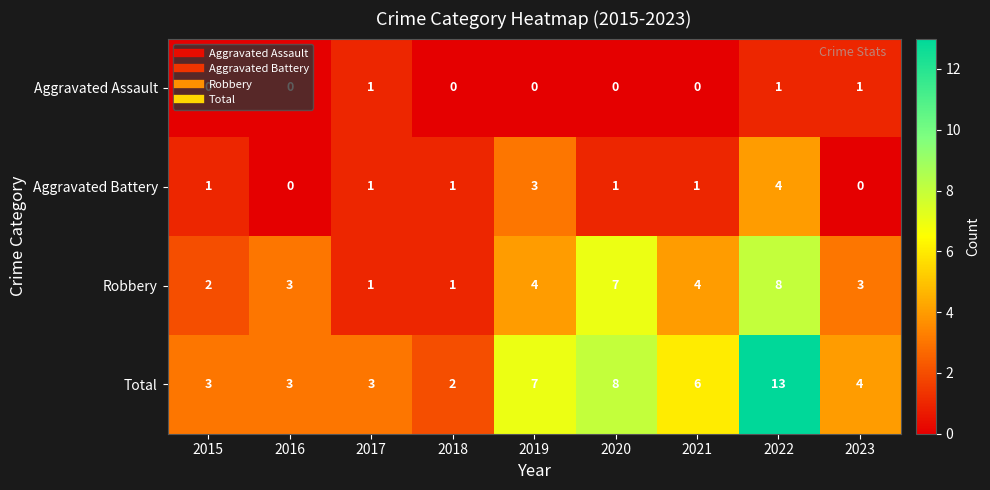

List the series in order of their peak value, lowest first.

Aggravated Assault, Aggravated Battery, Robbery, Total